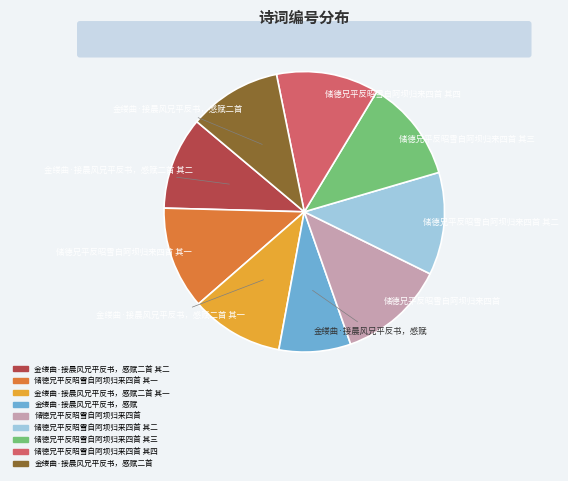

Is there a majority slice in this chart?

No